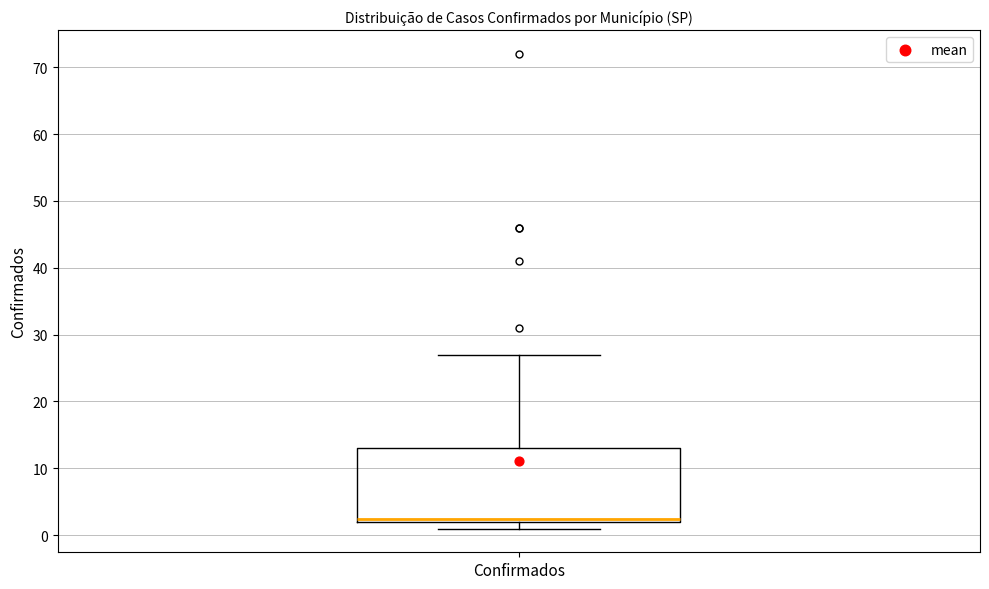

Transcribe this box plot: give where the median line is, the range the box spans, and where the two whiskers end, as read against the y-axis. The values are not printed on the chart, so give them approximately, as read against the axis.

median 3, box 2 to 13, whiskers 1 to 27